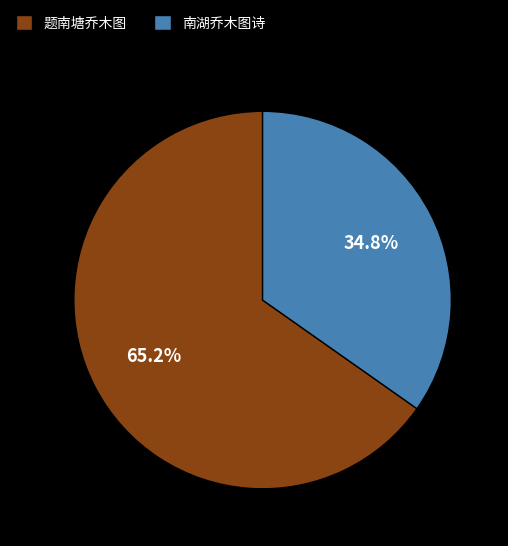

Combined, what portion of the pie is 题南塘乔木图 and 南湖乔木图诗?

100.0%